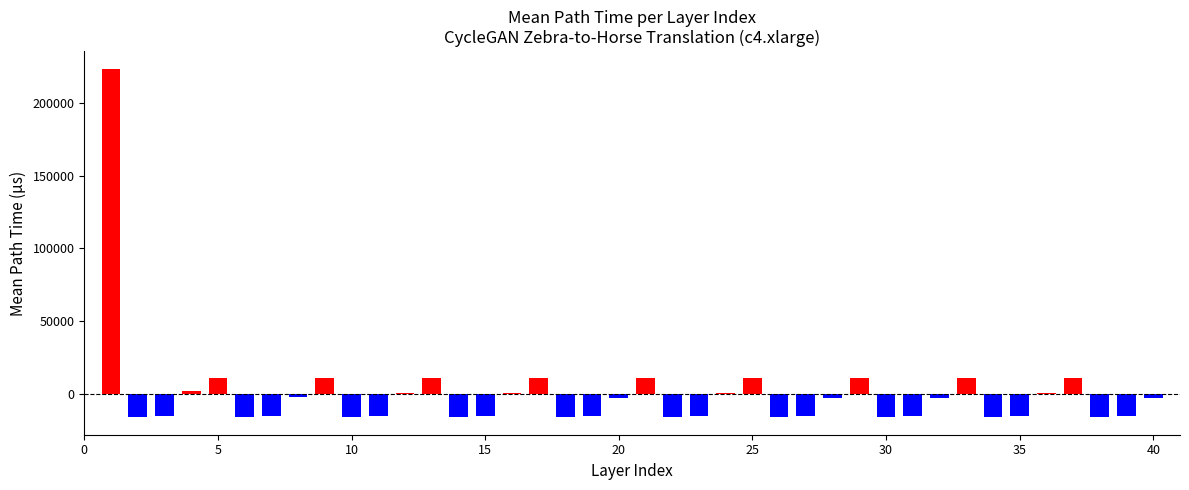

Count the number of values greater than -2728.

19